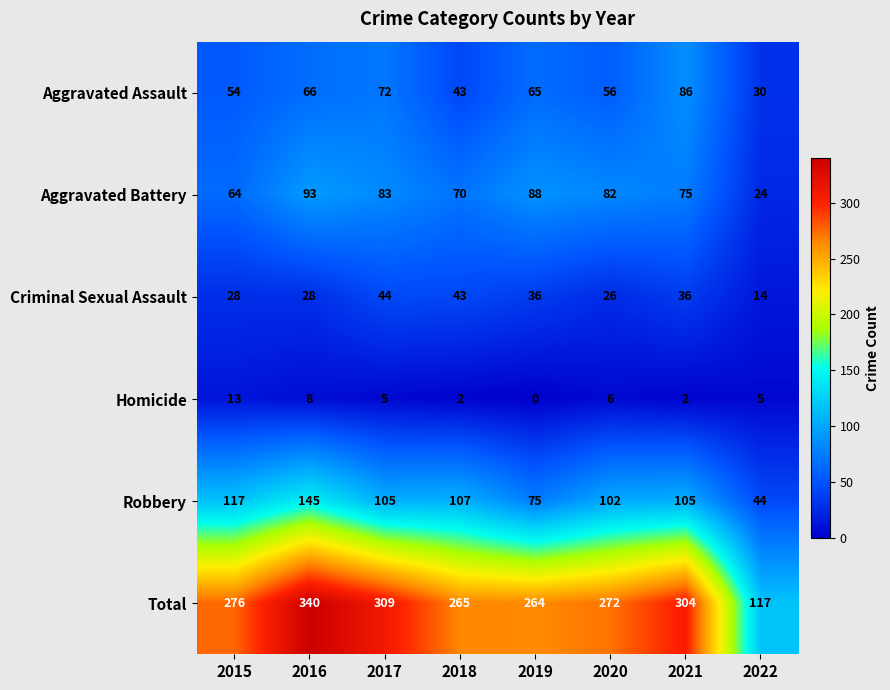

What is the difference between the Total values at 2015 and 2018?

11